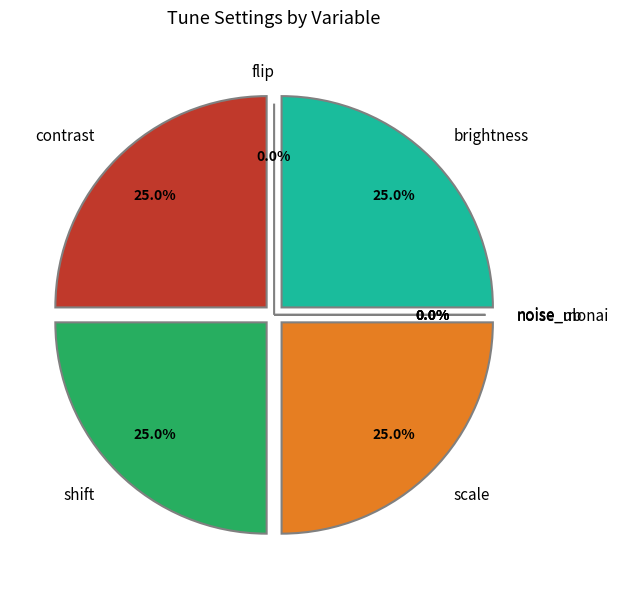

Count the number of slices in the pie.

8